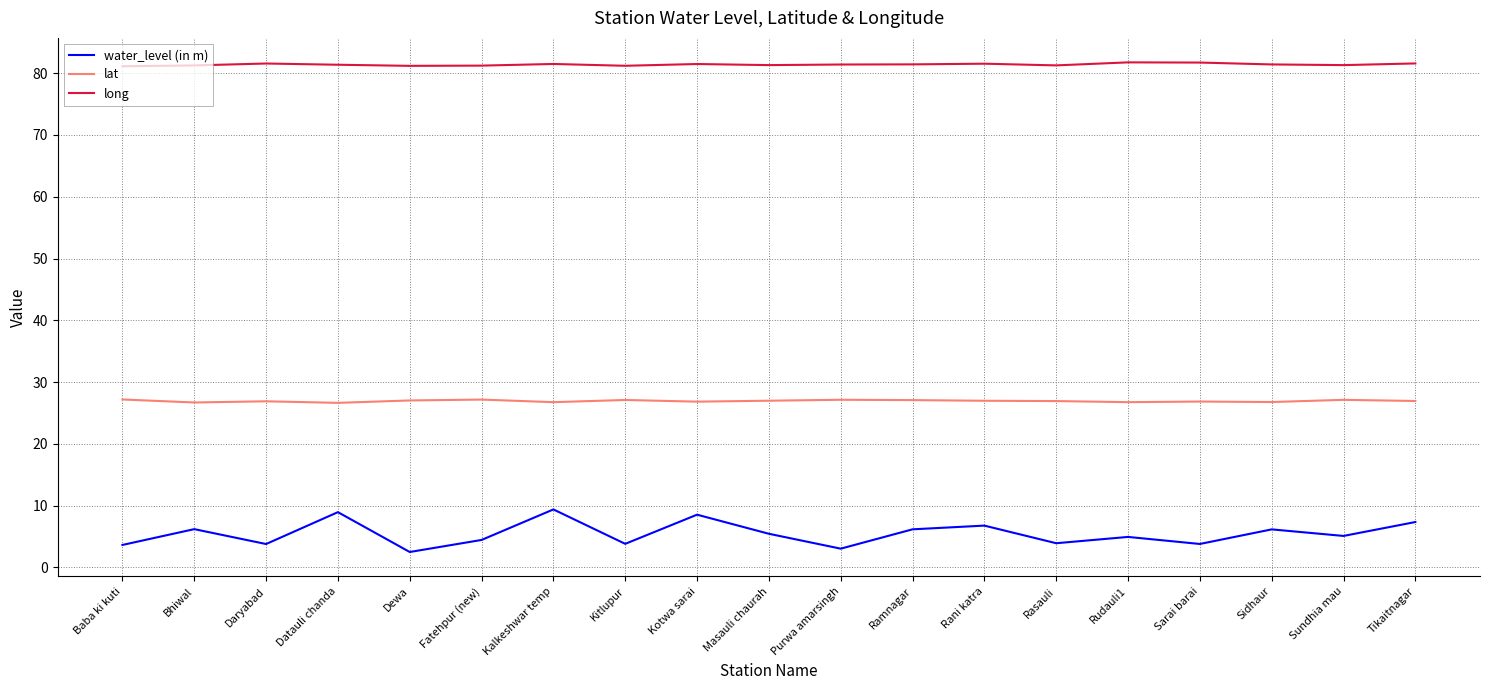

Rank the series at Ramnagar from lowest to highest value.

water_level (in m), lat, long